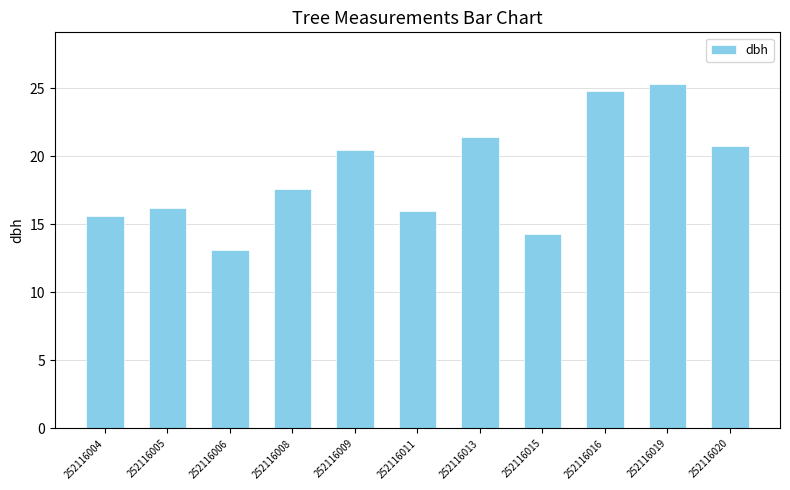

At which label does the data first exceed 17?

252116008